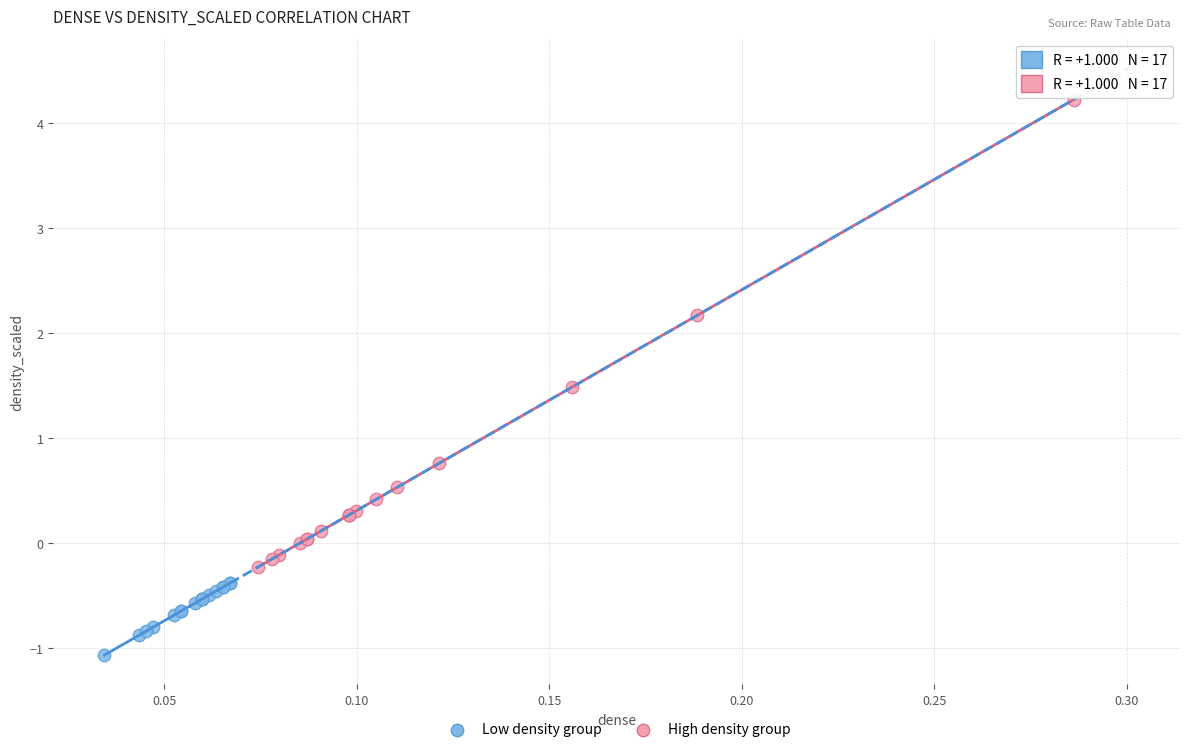

Which series reaches the minimum Y coordinate?

Low density group